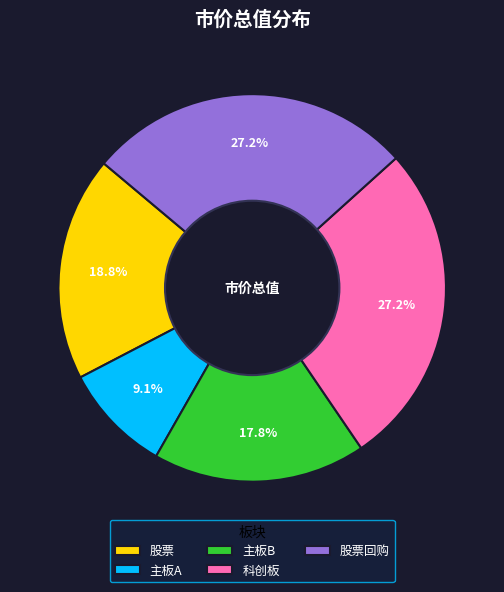

Approximately how many times larger is the value at 主板A compared to 股票?

0.5